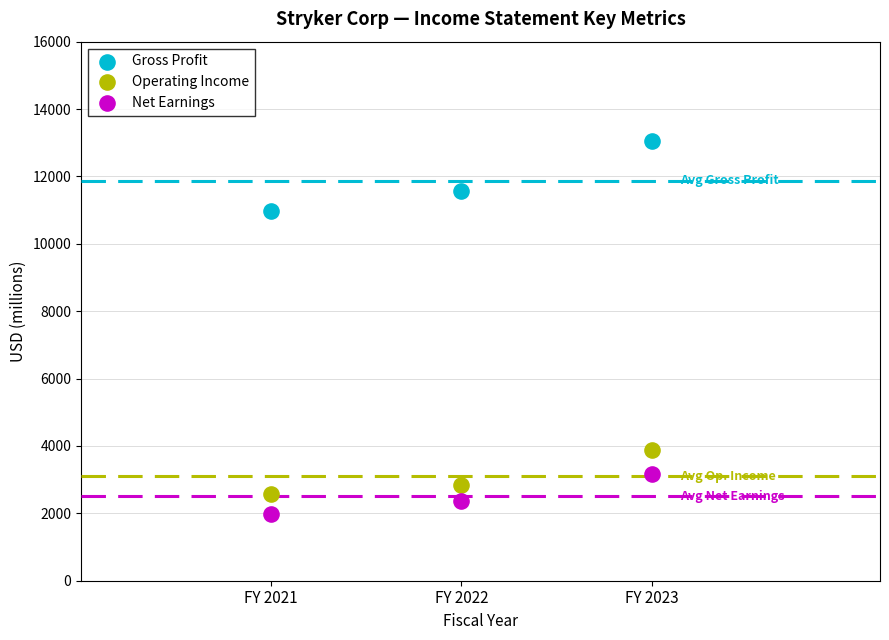

Across all data points, what is the range of Y values (max minus min)?

11064